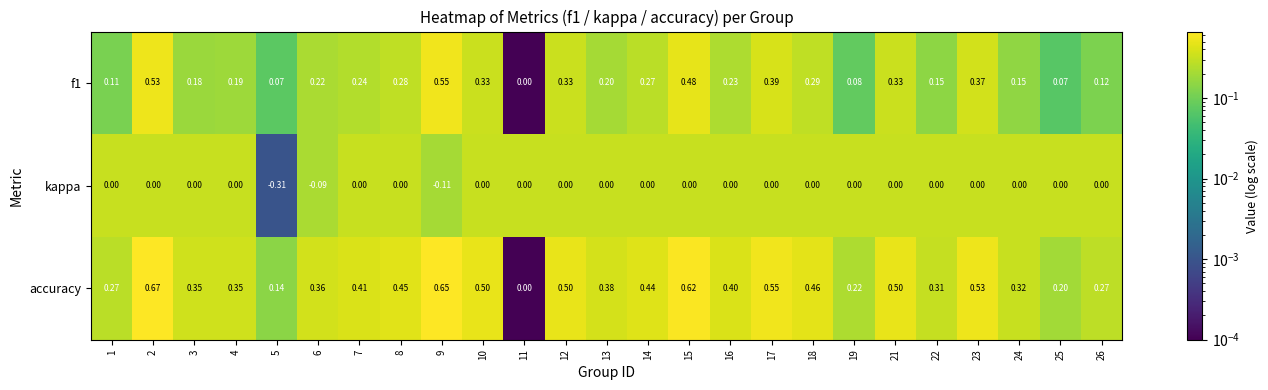

At 2, list the series in order from largest to smallest.

accuracy, f1, kappa